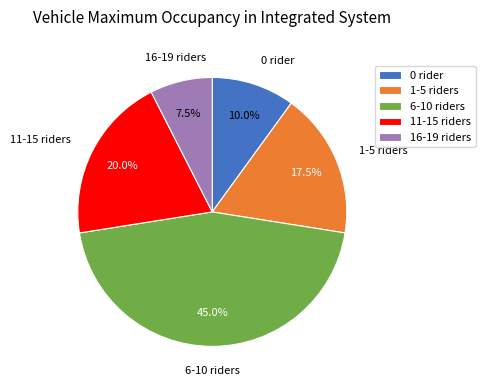

Rank the categories by value from lowest to highest.

16-19 riders, 0 rider, 1-5 riders, 11-15 riders, 6-10 riders